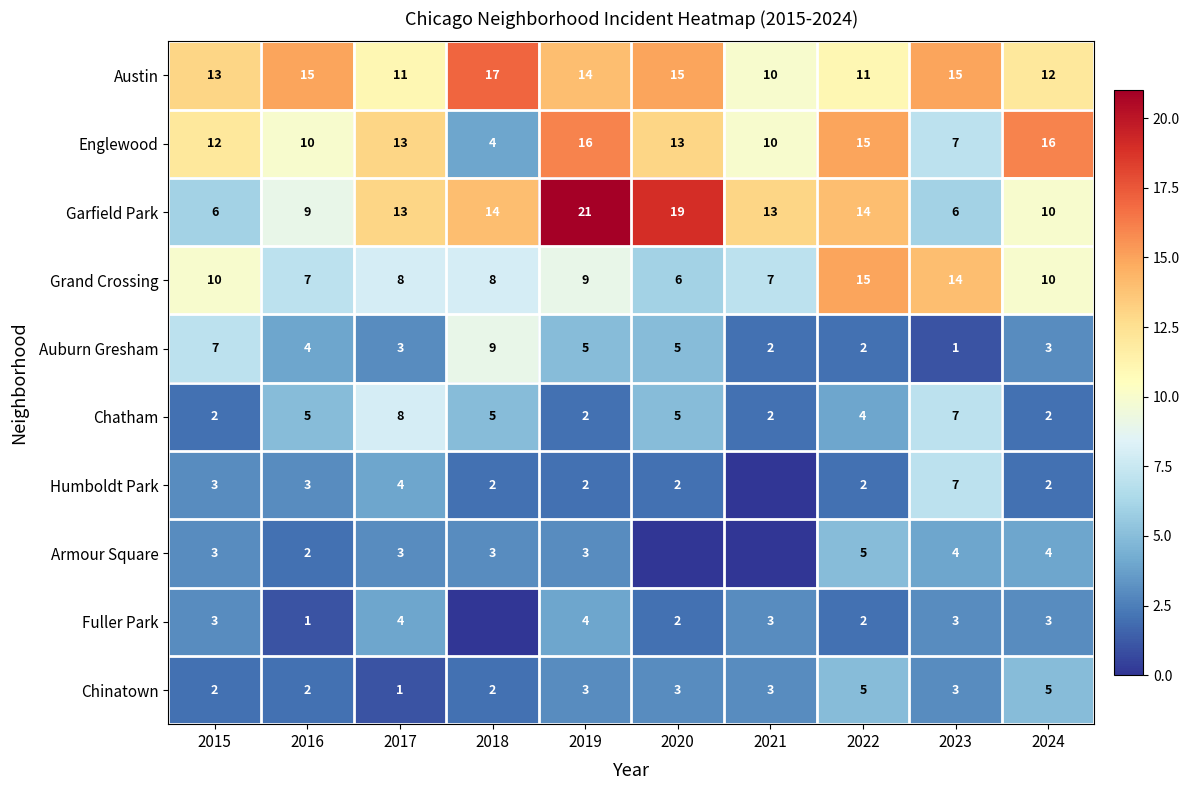

What is the total value across all series at 2015?

61